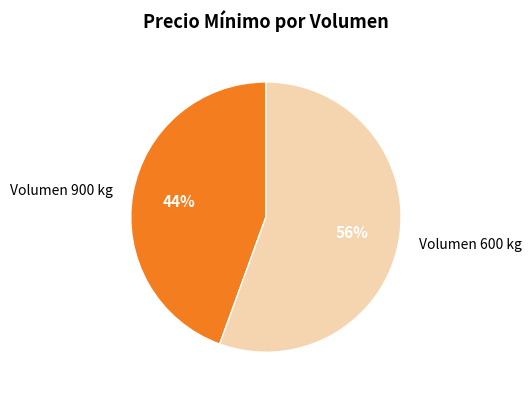

To the nearest percent, what portion does Volumen 900 kg represent?

44%